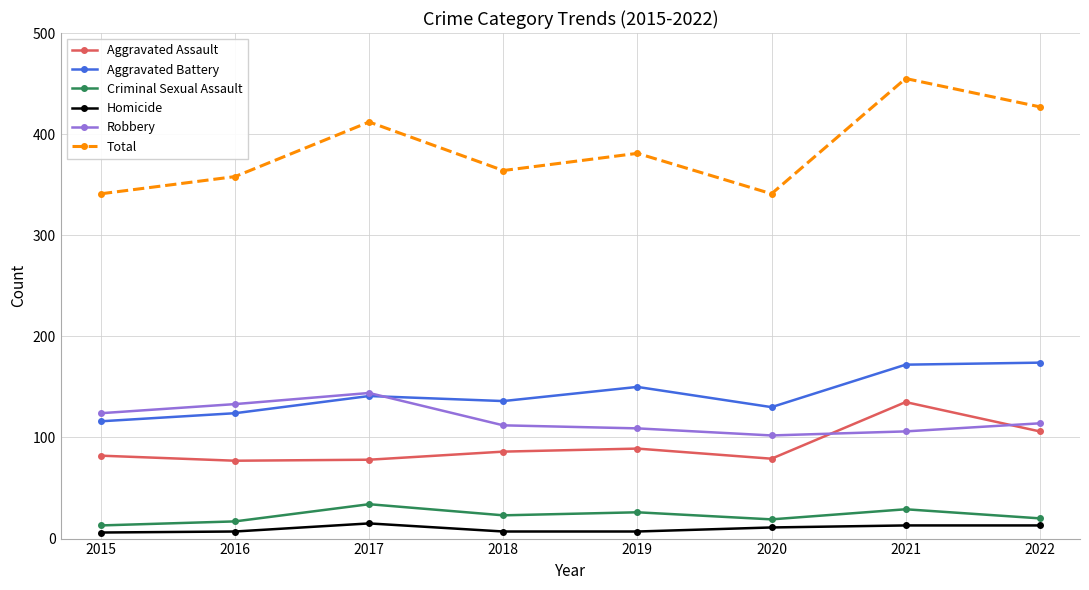

Read the Robbery value at 2020.

102